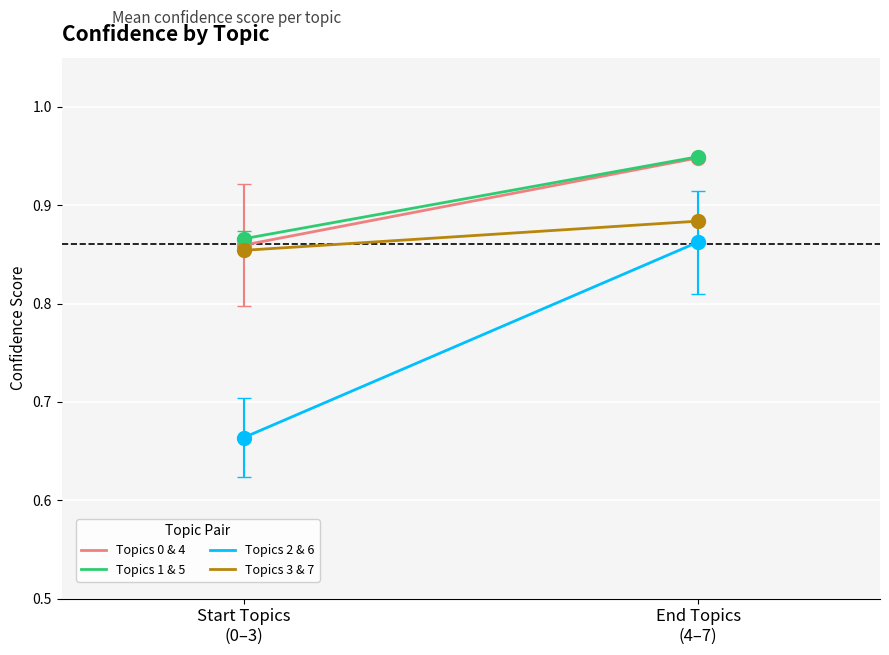

Which series has the largest total across all categories?

Topics 1 & 5